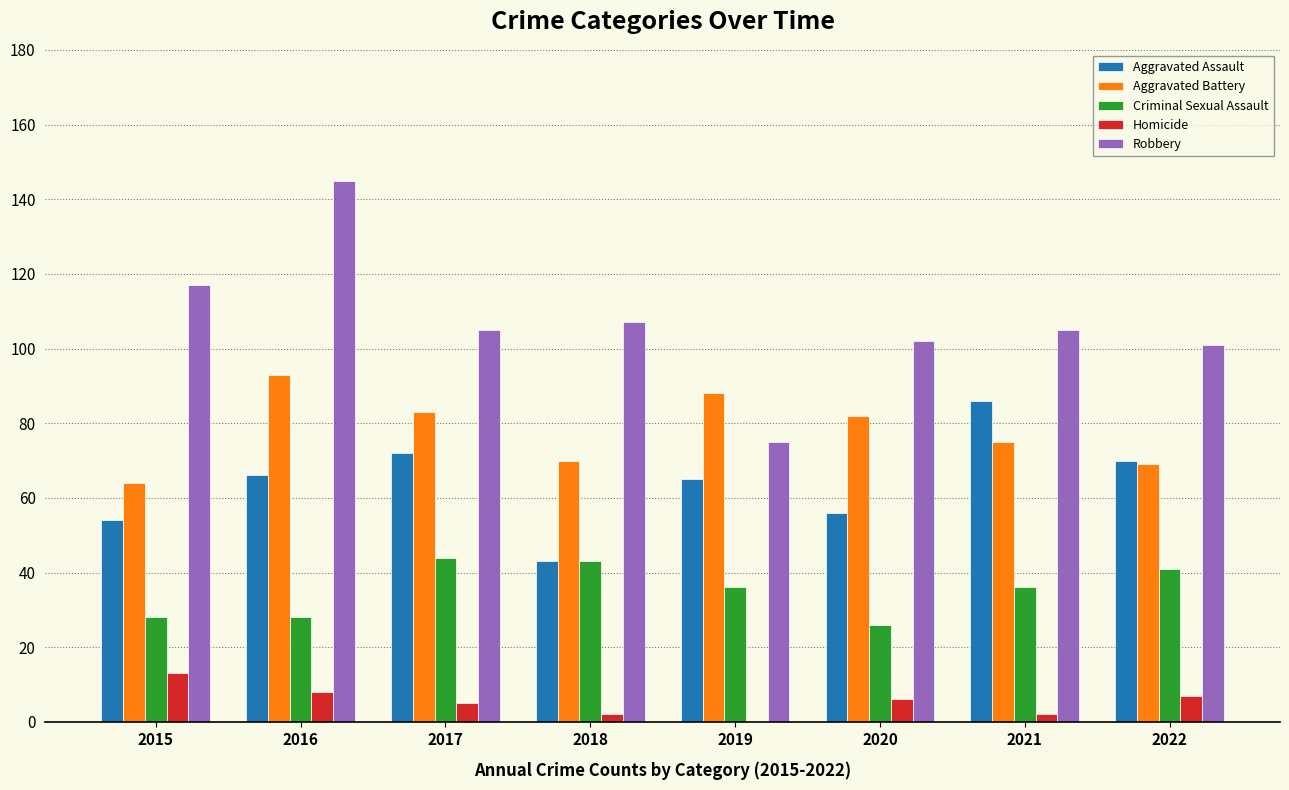

What is the sum of all Criminal Sexual Assault values?

282